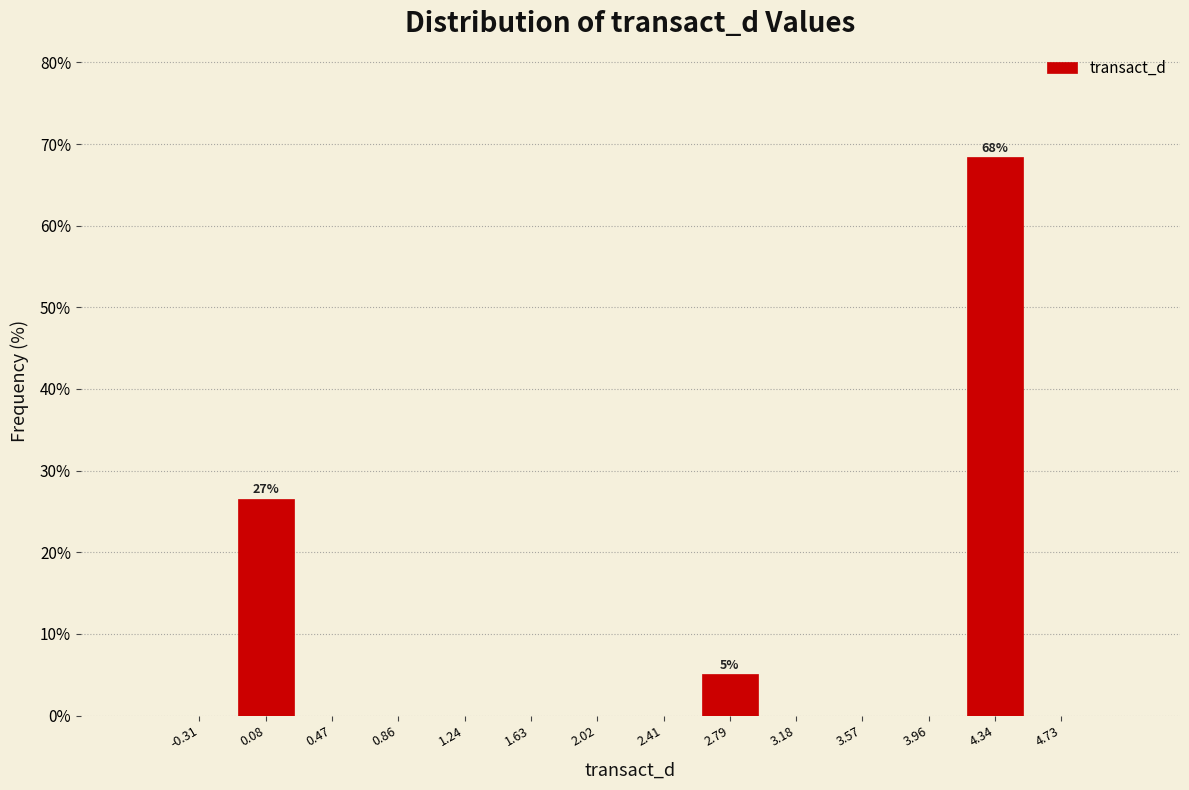

Which range on the x-axis has the tallest bar?

4.15 to 4.55